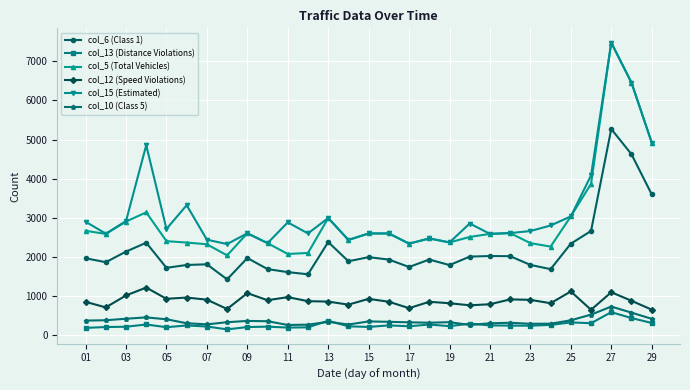

What is the maximum value shown in the chart?

7475